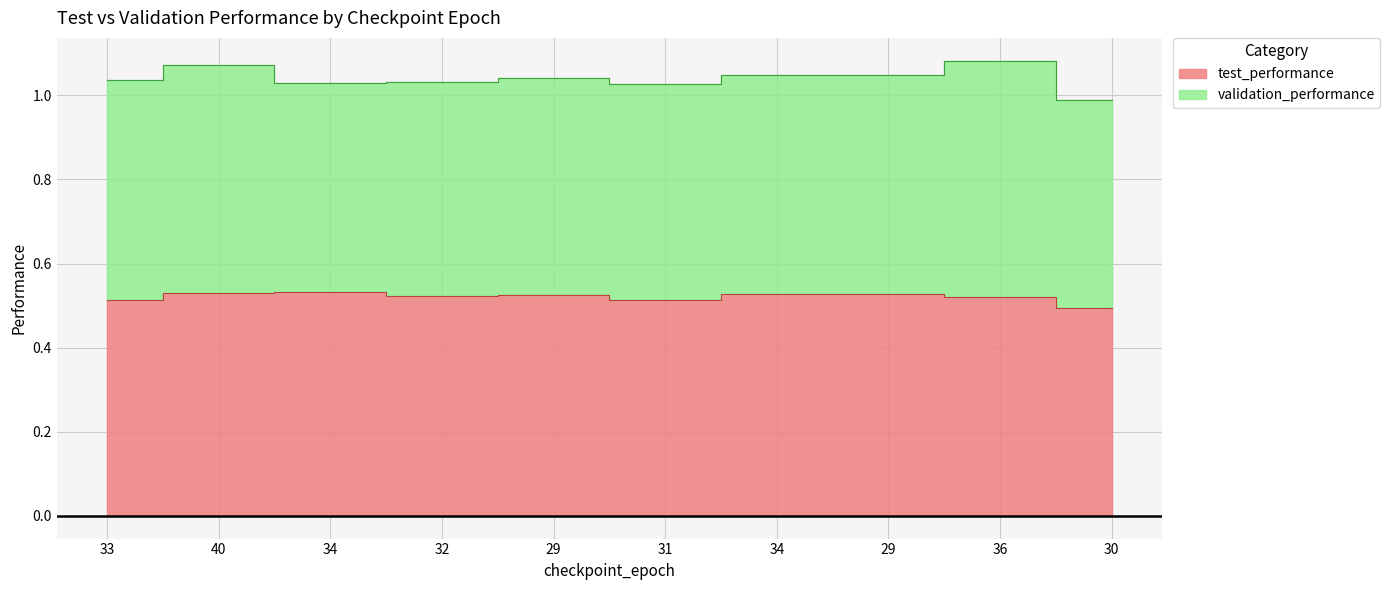

True or false: the data shows 0.5 at 31.

True